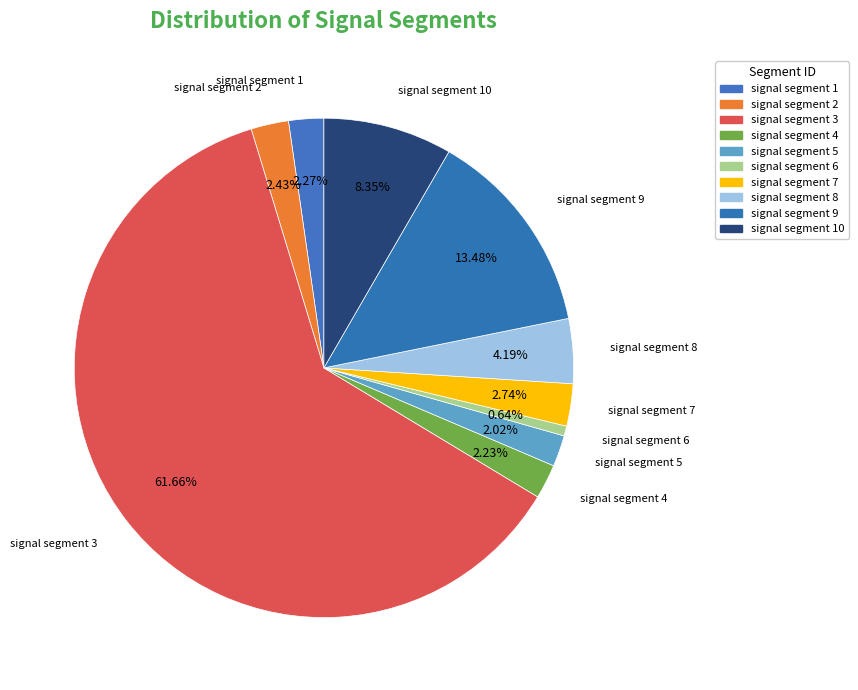

Count the number of slices in the pie.

10